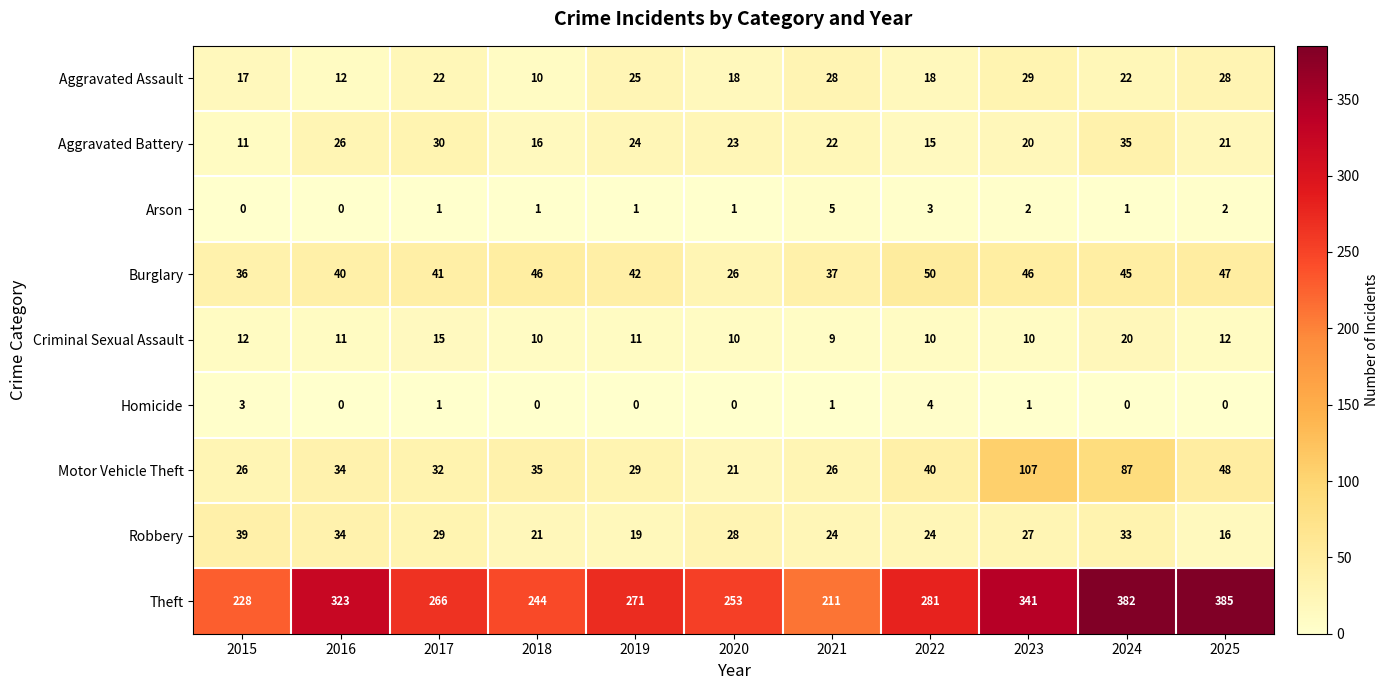

Read the Robbery value at 2015, to the nearest 10.

40